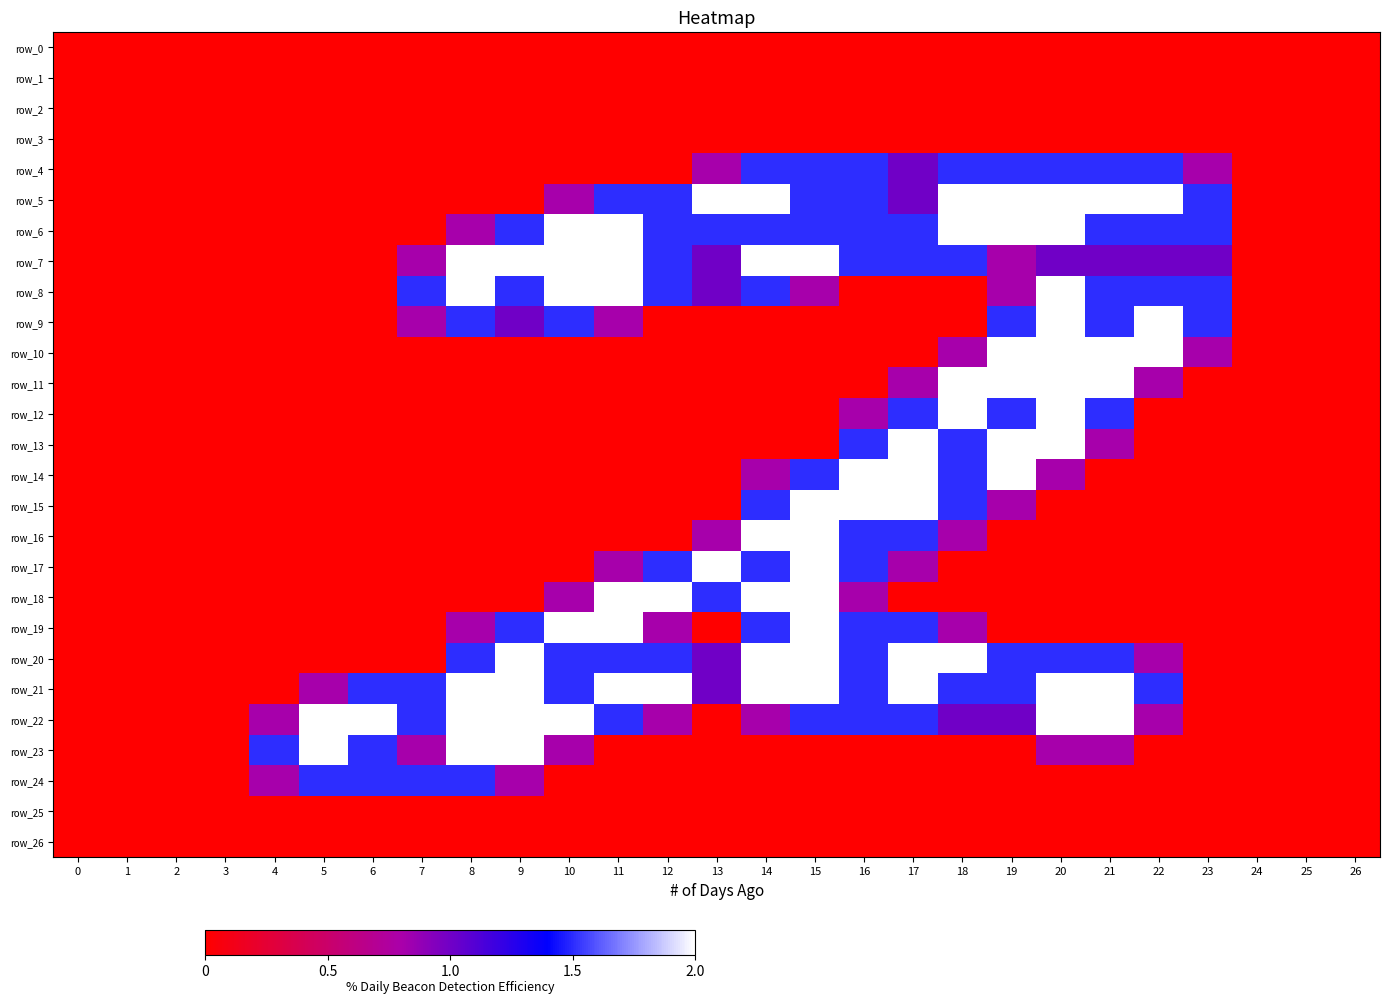

Reading right to left, extract all data points from this chart.

row_0: 26=0.0	25=0.0	24=0.0	23=0.0	22=0.0	21=0.0	20=0.0	19=0.0	18=0.0	17=0.0	16=0.0	15=0.0	14=0.0	13=0.0	12=0.0	11=0.0	10=0.0	9=0.0	8=0.0	7=0.0	6=0.0	5=0.0	4=0.0	3=0.0	2=0.0	1=0.0	0=0.0
row_1: 26=0.0	25=0.0	24=0.0	23=0.0	22=0.0	21=0.0	20=0.0	19=0.0	18=0.0	17=0.0	16=0.0	15=0.0	14=0.0	13=0.0	12=0.0	11=0.0	10=0.0	9=0.0	8=0.0	7=0.0	6=0.0	5=0.0	4=0.0	3=0.0	2=0.0	1=0.0	0=0.0
row_2: 26=0.0	25=0.0	24=0.0	23=0.0	22=0.0	21=0.0	20=0.0	19=0.0	18=0.0	17=0.0	16=0.0	15=0.0	14=0.0	13=0.0	12=0.0	11=0.0	10=0.0	9=0.0	8=0.0	7=0.0	6=0.0	5=0.0	4=0.0	3=0.0	2=0.0	1=0.0	0=0.0
row_3: 26=0.0	25=0.0	24=0.0	23=0.0	22=0.0	21=0.0	20=0.0	19=0.0	18=0.0	17=0.0	16=0.0	15=0.0	14=0.0	13=0.0	12=0.0	11=0.0	10=0.0	9=0.0	8=0.0	7=0.0	6=0.0	5=0.0	4=0.0	3=0.0	2=0.0	1=0.0	0=0.0
row_4: 26=0.0	25=0.0	24=0.0	23=0.8	22=1.5	21=1.5	20=1.5	19=1.5	18=1.5	17=1.0	16=1.5	15=1.5	14=1.5	13=0.8	12=0.0	11=0.0	10=0.0	9=0.0	8=0.0	7=0.0	6=0.0	5=0.0	4=0.0	3=0.0	2=0.0	1=0.0	0=0.0
row_5: 26=0.0	25=0.0	24=0.0	23=1.5	22=2.0	21=2.0	20=2.0	19=2.0	18=2.0	17=1.0	16=1.5	15=1.5	14=2.0	13=2.0	12=1.5	11=1.5	10=0.8	9=0.0	8=0.0	7=0.0	6=0.0	5=0.0	4=0.0	3=0.0	2=0.0	1=0.0	0=0.0
row_6: 26=0.0	25=0.0	24=0.0	23=1.5	22=1.5	21=1.5	20=2.0	19=2.0	18=2.0	17=1.5	16=1.5	15=1.5	14=1.5	13=1.5	12=1.5	11=2.0	10=2.0	9=1.5	8=0.8	7=0.0	6=0.0	5=0.0	4=0.0	3=0.0	2=0.0	1=0.0	0=0.0
row_7: 26=0.0	25=0.0	24=0.0	23=1.0	22=1.0	21=1.0	20=1.0	19=0.8	18=1.5	17=1.5	16=1.5	15=2.0	14=2.0	13=1.0	12=1.5	11=2.0	10=2.0	9=2.0	8=2.0	7=0.8	6=0.0	5=0.0	4=0.0	3=0.0	2=0.0	1=0.0	0=0.0
row_8: 26=0.0	25=0.0	24=0.0	23=1.5	22=1.5	21=1.5	20=2.0	19=0.8	18=0.0	17=0.0	16=0.0	15=0.8	14=1.5	13=1.0	12=1.5	11=2.0	10=2.0	9=1.5	8=2.0	7=1.5	6=0.0	5=0.0	4=0.0	3=0.0	2=0.0	1=0.0	0=0.0
row_9: 26=0.0	25=0.0	24=0.0	23=1.5	22=2.0	21=1.5	20=2.0	19=1.5	18=0.0	17=0.0	16=0.0	15=0.0	14=0.0	13=0.0	12=0.0	11=0.8	10=1.5	9=1.0	8=1.5	7=0.8	6=0.0	5=0.0	4=0.0	3=0.0	2=0.0	1=0.0	0=0.0
row_10: 26=0.0	25=0.0	24=0.0	23=0.8	22=2.0	21=2.0	20=2.0	19=2.0	18=0.8	17=0.0	16=0.0	15=0.0	14=0.0	13=0.0	12=0.0	11=0.0	10=0.0	9=0.0	8=0.0	7=0.0	6=0.0	5=0.0	4=0.0	3=0.0	2=0.0	1=0.0	0=0.0
row_11: 26=0.0	25=0.0	24=0.0	23=0.0	22=0.8	21=2.0	20=2.0	19=2.0	18=2.0	17=0.8	16=0.0	15=0.0	14=0.0	13=0.0	12=0.0	11=0.0	10=0.0	9=0.0	8=0.0	7=0.0	6=0.0	5=0.0	4=0.0	3=0.0	2=0.0	1=0.0	0=0.0
row_12: 26=0.0	25=0.0	24=0.0	23=0.0	22=0.0	21=1.5	20=2.0	19=1.5	18=2.0	17=1.5	16=0.8	15=0.0	14=0.0	13=0.0	12=0.0	11=0.0	10=0.0	9=0.0	8=0.0	7=0.0	6=0.0	5=0.0	4=0.0	3=0.0	2=0.0	1=0.0	0=0.0
row_13: 26=0.0	25=0.0	24=0.0	23=0.0	22=0.0	21=0.8	20=2.0	19=2.0	18=1.5	17=2.0	16=1.5	15=0.0	14=0.0	13=0.0	12=0.0	11=0.0	10=0.0	9=0.0	8=0.0	7=0.0	6=0.0	5=0.0	4=0.0	3=0.0	2=0.0	1=0.0	0=0.0
row_14: 26=0.0	25=0.0	24=0.0	23=0.0	22=0.0	21=0.0	20=0.8	19=2.0	18=1.5	17=2.0	16=2.0	15=1.5	14=0.8	13=0.0	12=0.0	11=0.0	10=0.0	9=0.0	8=0.0	7=0.0	6=0.0	5=0.0	4=0.0	3=0.0	2=0.0	1=0.0	0=0.0
row_15: 26=0.0	25=0.0	24=0.0	23=0.0	22=0.0	21=0.0	20=0.0	19=0.8	18=1.5	17=2.0	16=2.0	15=2.0	14=1.5	13=0.0	12=0.0	11=0.0	10=0.0	9=0.0	8=0.0	7=0.0	6=0.0	5=0.0	4=0.0	3=0.0	2=0.0	1=0.0	0=0.0
row_16: 26=0.0	25=0.0	24=0.0	23=0.0	22=0.0	21=0.0	20=0.0	19=0.0	18=0.8	17=1.5	16=1.5	15=2.0	14=2.0	13=0.8	12=0.0	11=0.0	10=0.0	9=0.0	8=0.0	7=0.0	6=0.0	5=0.0	4=0.0	3=0.0	2=0.0	1=0.0	0=0.0
row_17: 26=0.0	25=0.0	24=0.0	23=0.0	22=0.0	21=0.0	20=0.0	19=0.0	18=0.0	17=0.8	16=1.5	15=2.0	14=1.5	13=2.0	12=1.5	11=0.8	10=0.0	9=0.0	8=0.0	7=0.0	6=0.0	5=0.0	4=0.0	3=0.0	2=0.0	1=0.0	0=0.0
row_18: 26=0.0	25=0.0	24=0.0	23=0.0	22=0.0	21=0.0	20=0.0	19=0.0	18=0.0	17=0.0	16=0.8	15=2.0	14=2.0	13=1.5	12=2.0	11=2.0	10=0.8	9=0.0	8=0.0	7=0.0	6=0.0	5=0.0	4=0.0	3=0.0	2=0.0	1=0.0	0=0.0
row_19: 26=0.0	25=0.0	24=0.0	23=0.0	22=0.0	21=0.0	20=0.0	19=0.0	18=0.8	17=1.5	16=1.5	15=2.0	14=1.5	13=0.0	12=0.8	11=2.0	10=2.0	9=1.5	8=0.8	7=0.0	6=0.0	5=0.0	4=0.0	3=0.0	2=0.0	1=0.0	0=0.0
row_20: 26=0.0	25=0.0	24=0.0	23=0.0	22=0.8	21=1.5	20=1.5	19=1.5	18=2.0	17=2.0	16=1.5	15=2.0	14=2.0	13=1.0	12=1.5	11=1.5	10=1.5	9=2.0	8=1.5	7=0.0	6=0.0	5=0.0	4=0.0	3=0.0	2=0.0	1=0.0	0=0.0
row_21: 26=0.0	25=0.0	24=0.0	23=0.0	22=1.5	21=2.0	20=2.0	19=1.5	18=1.5	17=2.0	16=1.5	15=2.0	14=2.0	13=1.0	12=2.0	11=2.0	10=1.5	9=2.0	8=2.0	7=1.5	6=1.5	5=0.8	4=0.0	3=0.0	2=0.0	1=0.0	0=0.0
row_22: 26=0.0	25=0.0	24=0.0	23=0.0	22=0.8	21=2.0	20=2.0	19=1.0	18=1.0	17=1.5	16=1.5	15=1.5	14=0.8	13=0.0	12=0.8	11=1.5	10=2.0	9=2.0	8=2.0	7=1.5	6=2.0	5=2.0	4=0.8	3=0.0	2=0.0	1=0.0	0=0.0
row_23: 26=0.0	25=0.0	24=0.0	23=0.0	22=0.0	21=0.8	20=0.8	19=0.0	18=0.0	17=0.0	16=0.0	15=0.0	14=0.0	13=0.0	12=0.0	11=0.0	10=0.8	9=2.0	8=2.0	7=0.8	6=1.5	5=2.0	4=1.5	3=0.0	2=0.0	1=0.0	0=0.0
row_24: 26=0.0	25=0.0	24=0.0	23=0.0	22=0.0	21=0.0	20=0.0	19=0.0	18=0.0	17=0.0	16=0.0	15=0.0	14=0.0	13=0.0	12=0.0	11=0.0	10=0.0	9=0.8	8=1.5	7=1.5	6=1.5	5=1.5	4=0.8	3=0.0	2=0.0	1=0.0	0=0.0
row_25: 26=0.0	25=0.0	24=0.0	23=0.0	22=0.0	21=0.0	20=0.0	19=0.0	18=0.0	17=0.0	16=0.0	15=0.0	14=0.0	13=0.0	12=0.0	11=0.0	10=0.0	9=0.0	8=0.0	7=0.0	6=0.0	5=0.0	4=0.0	3=0.0	2=0.0	1=0.0	0=0.0
row_26: 26=0.0	25=0.0	24=0.0	23=0.0	22=0.0	21=0.0	20=0.0	19=0.0	18=0.0	17=0.0	16=0.0	15=0.0	14=0.0	13=0.0	12=0.0	11=0.0	10=0.0	9=0.0	8=0.0	7=0.0	6=0.0	5=0.0	4=0.0	3=0.0	2=0.0	1=0.0	0=0.0